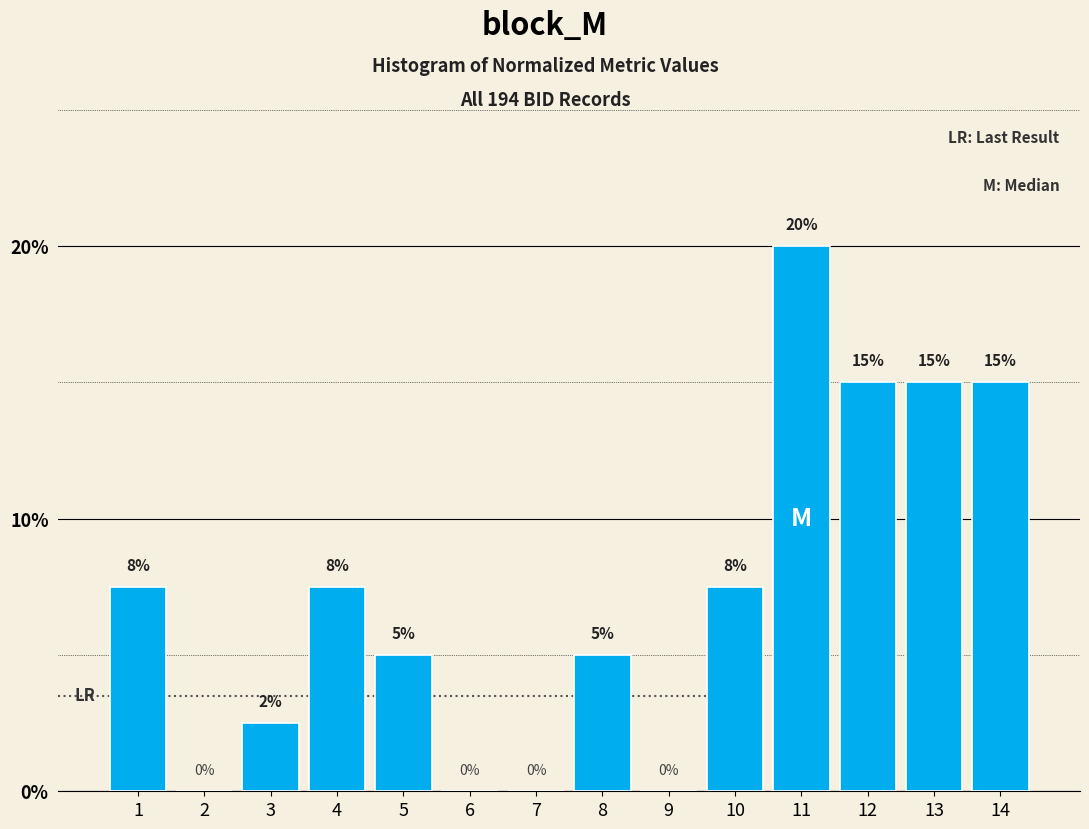

The value at 6 is 6.2. True or false?

False